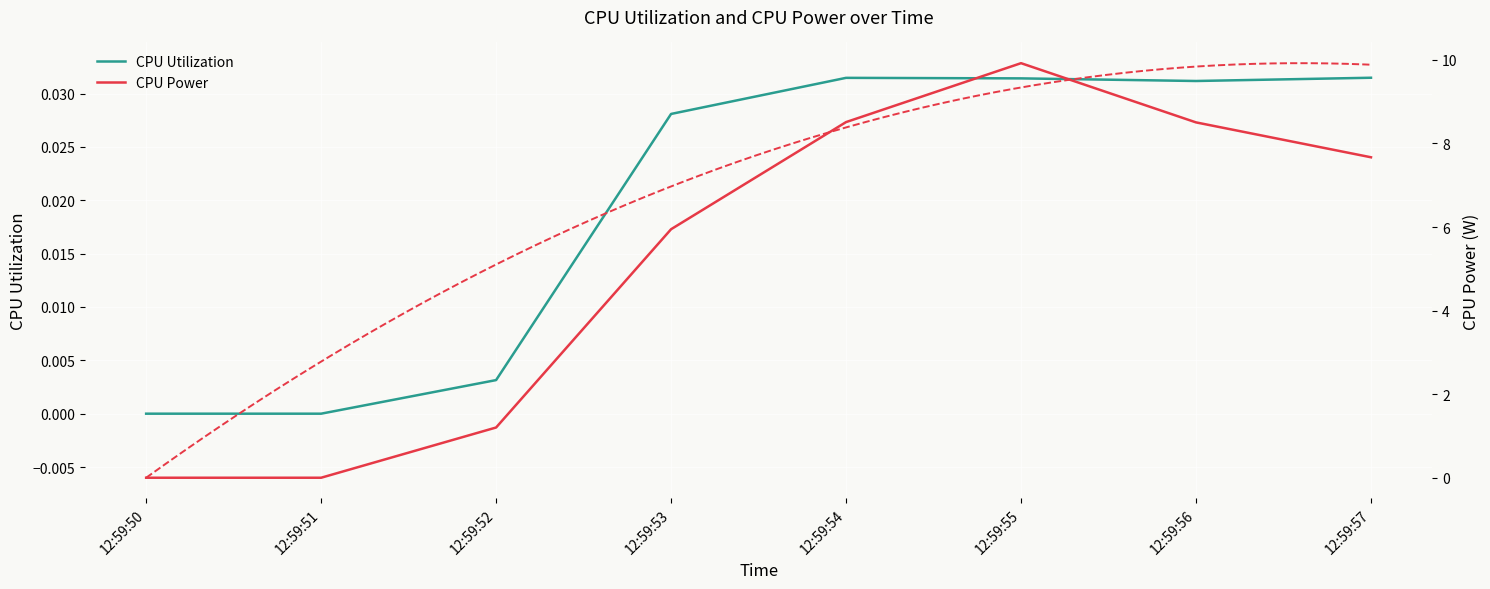

At which category is the sum across all series the highest?

12:59:55